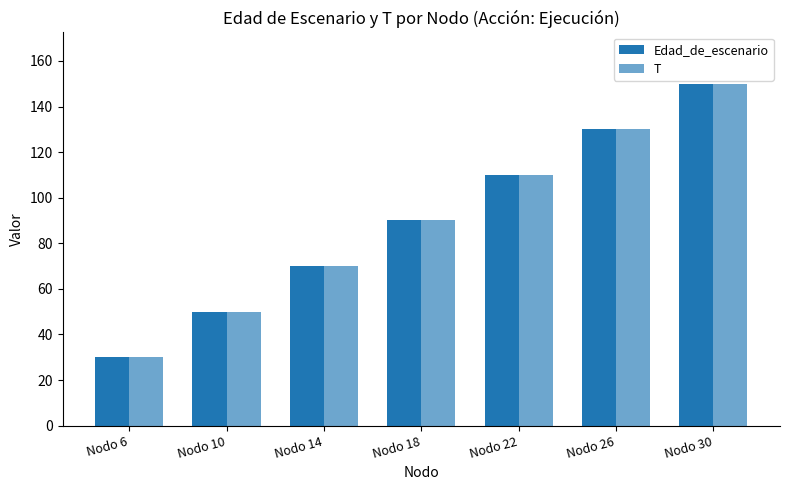

At how many categories does at least one series exceed 134?

1